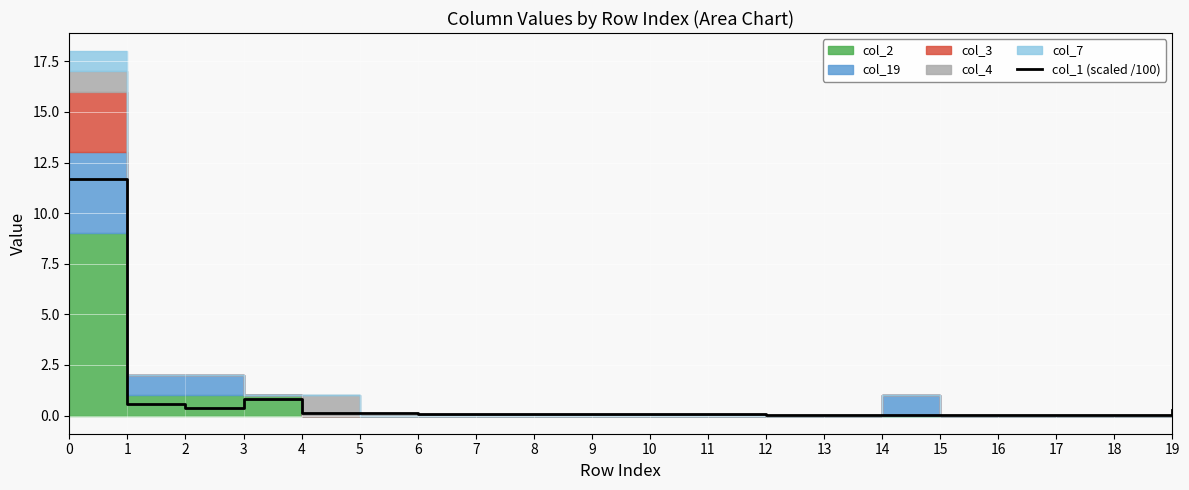

What is the value of the 6th point from the left?

0.1